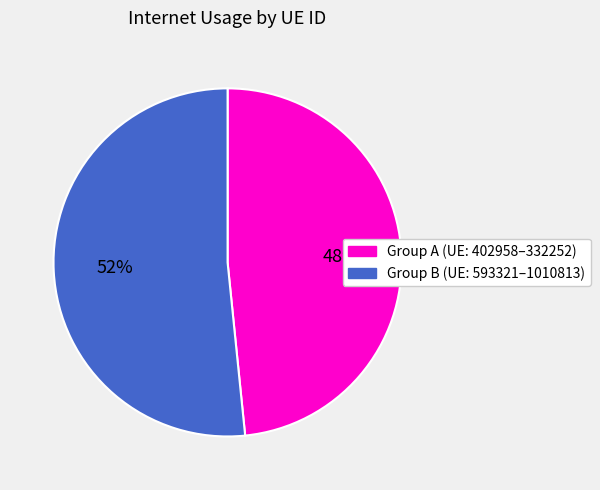

Does any single category account for the majority?

Yes